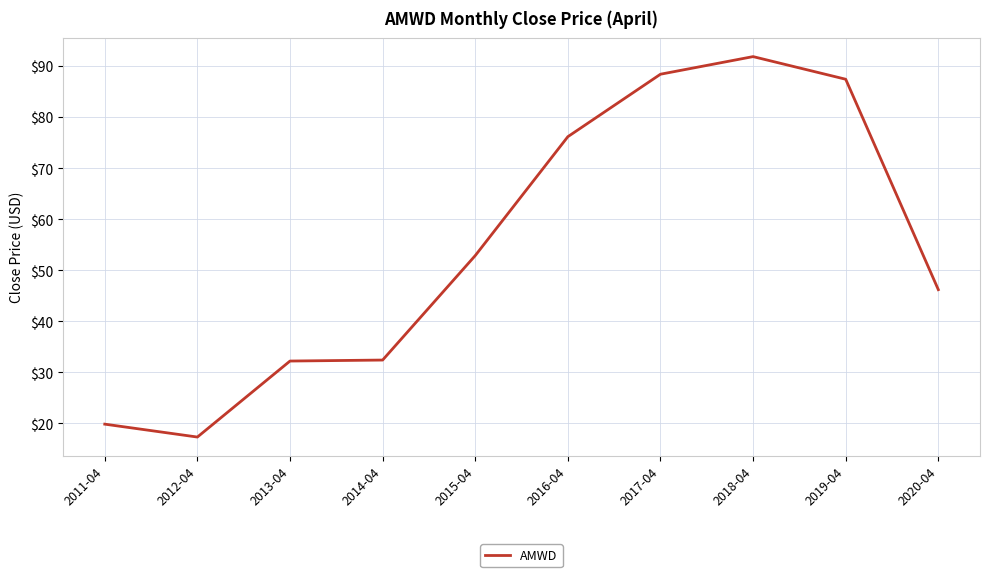

Which label corresponds to the smallest value in the chart?

2012-04